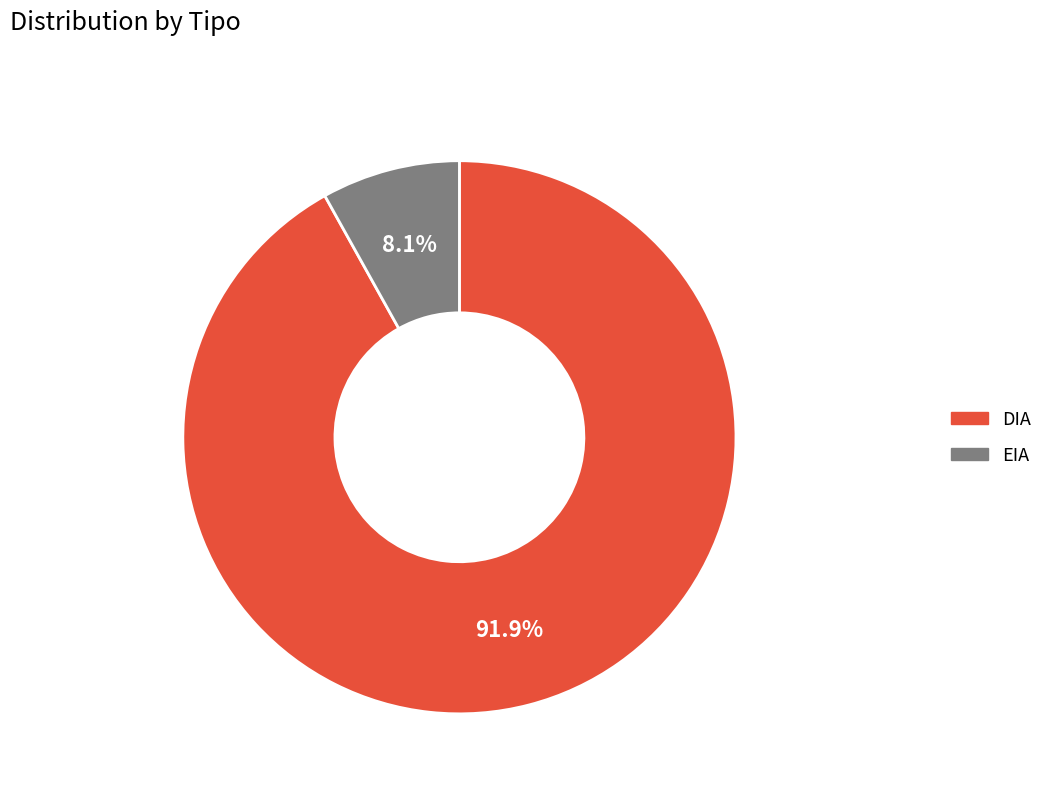

How much of the chart is everything except EIA?

91.9%